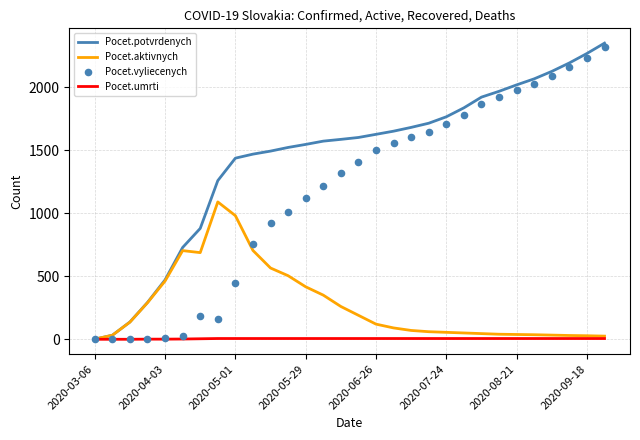

Which series has the largest Y range (max minus min)?

Pocet.potvrdenych